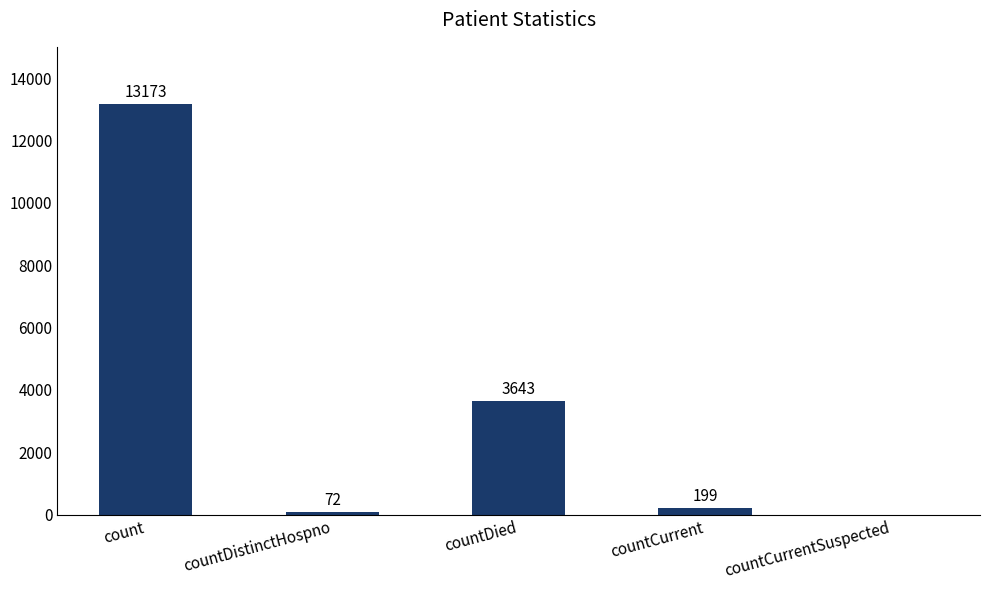

Where is the data nearest to the value 6586?

countDied